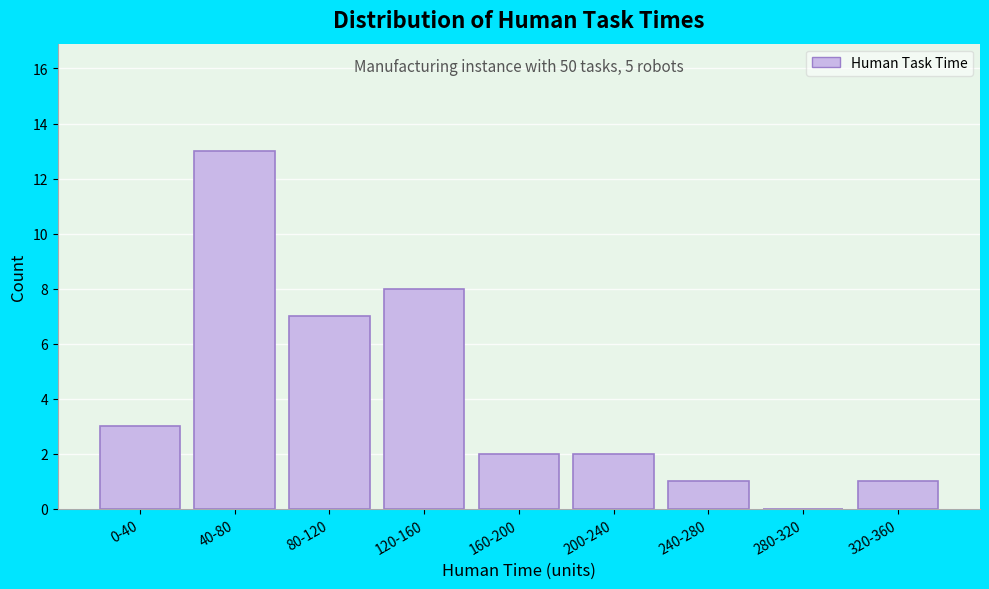

Reading left to right, list all the values displayed in this chart.

0-40=3	40-80=13	80-120=7	120-160=8	160-200=2	200-240=2	240-280=1	280-320=0	320-360=1